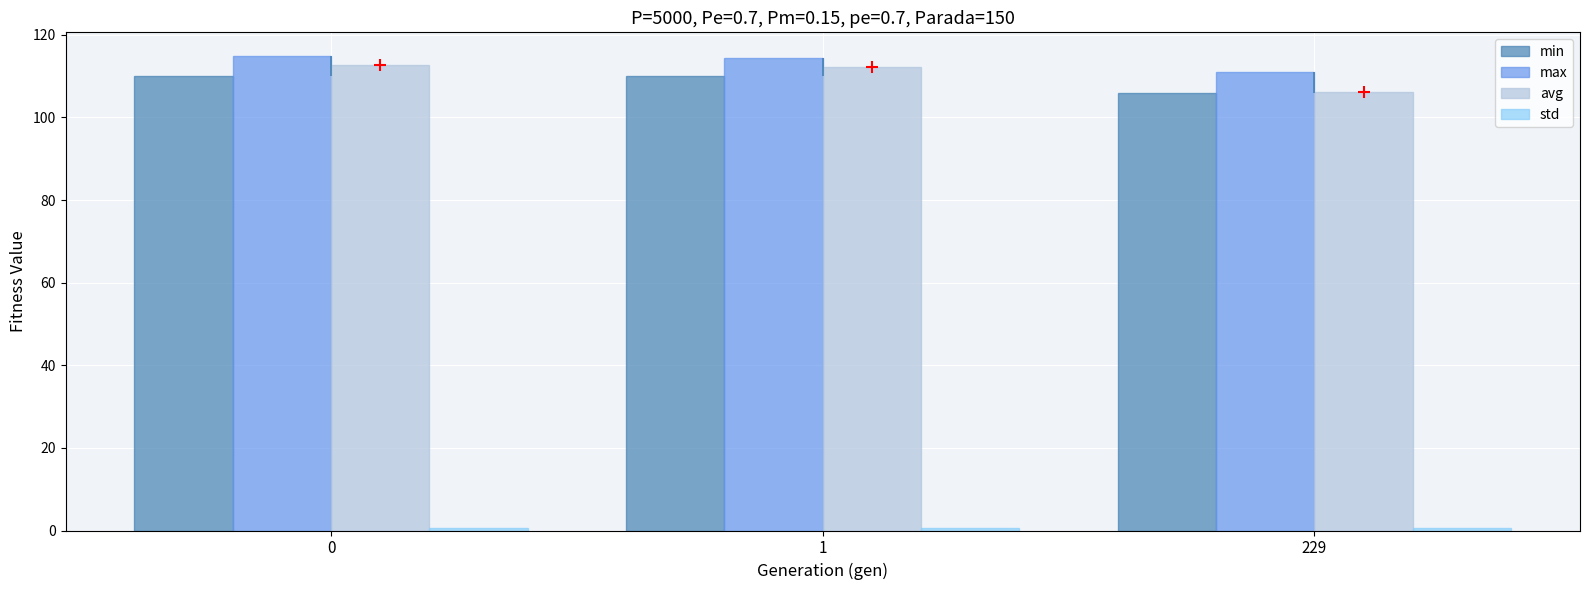

Is the value of max at 229 greater than the value of std at 0?

Yes